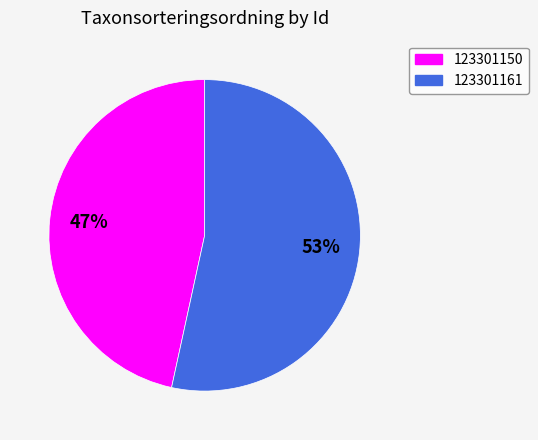

Do 123301161 and 123301150 together represent more than half of the pie?

Yes